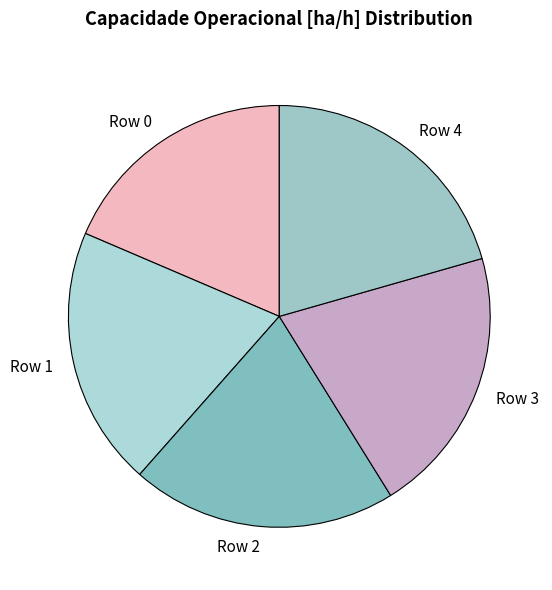

True or false: Row 2 accounts for 14% of the total.

False